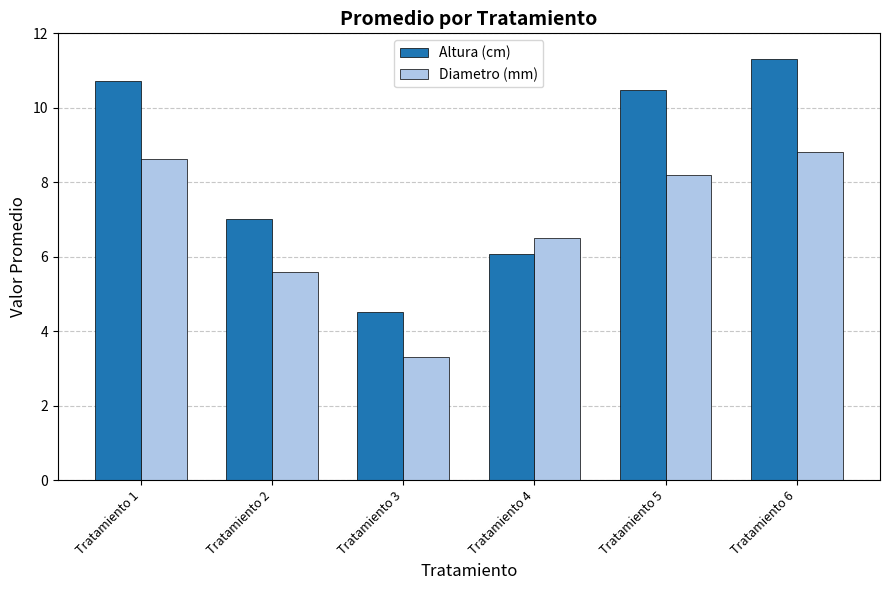

Rank the categories by Diametro (mm) value from lowest to highest.

Tratamiento 3, Tratamiento 2, Tratamiento 4, Tratamiento 5, Tratamiento 1, Tratamiento 6